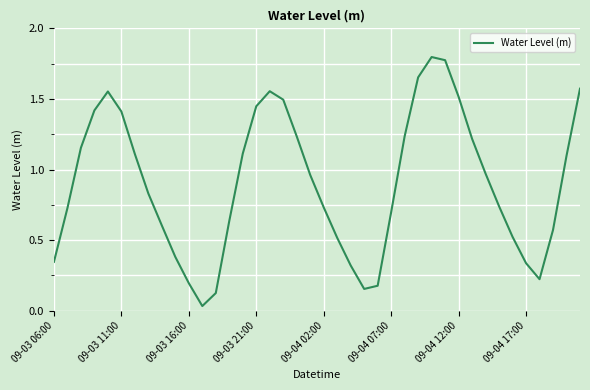

The chart shows a value of 0.5 at 09-03 06:00. True or false?

False